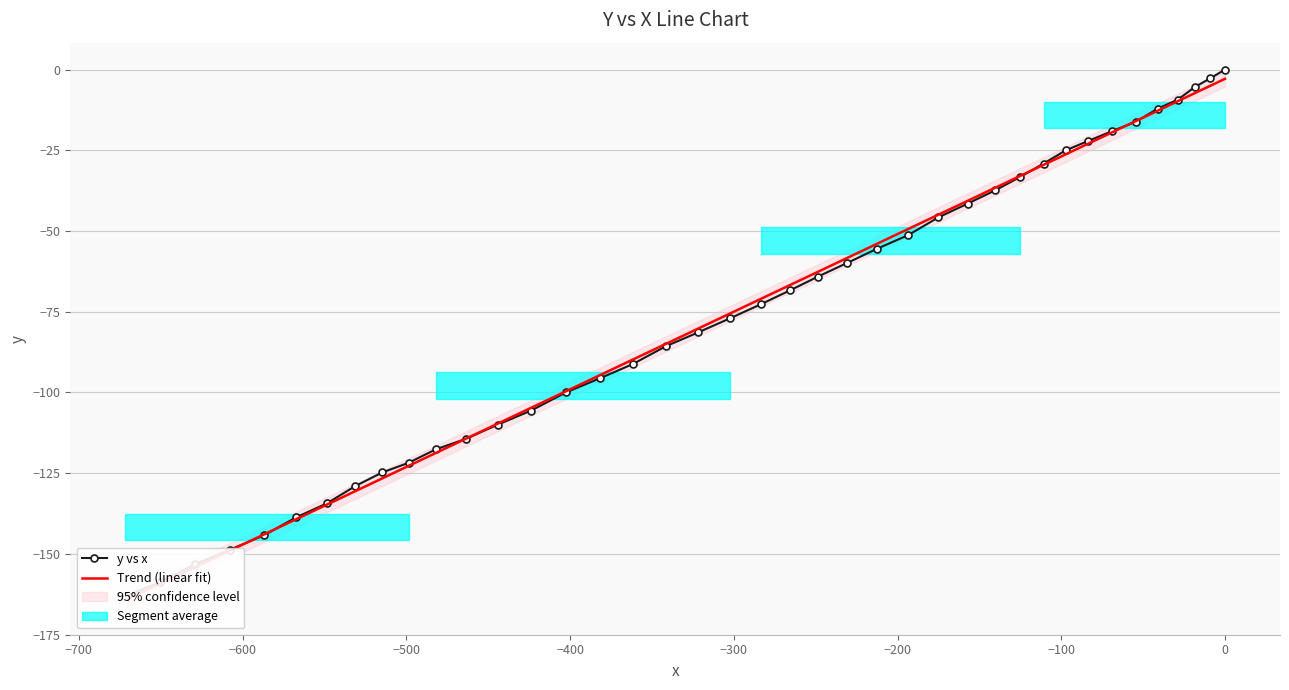

Is the value of y vs x at 16 greater than the value of Trend (linear fit) at 27?

Yes